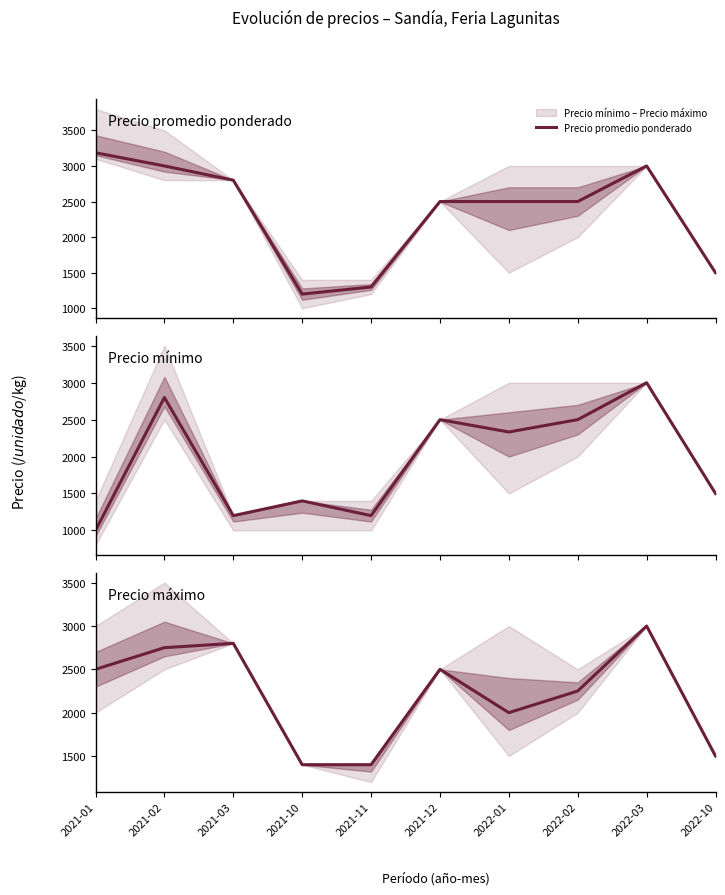

The value at 2021-10 is 1400. True or false?

True